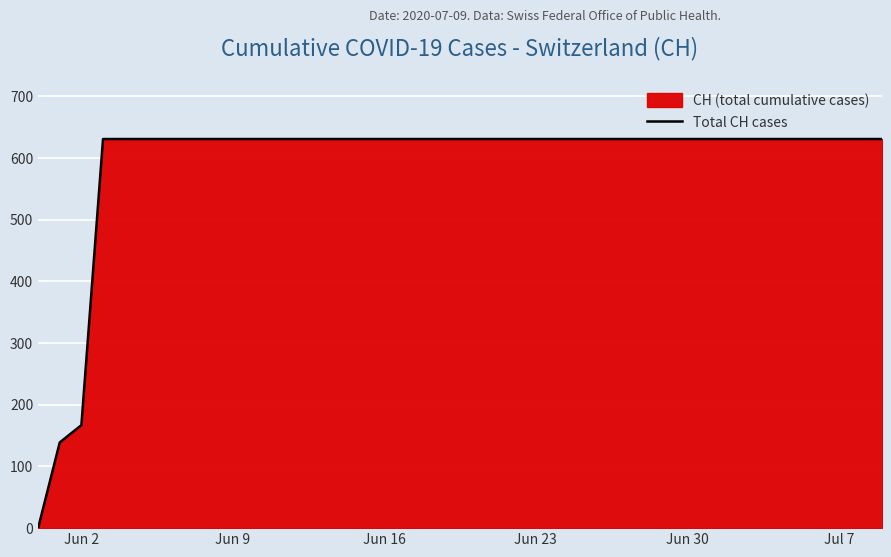

How many positive values are there?

39